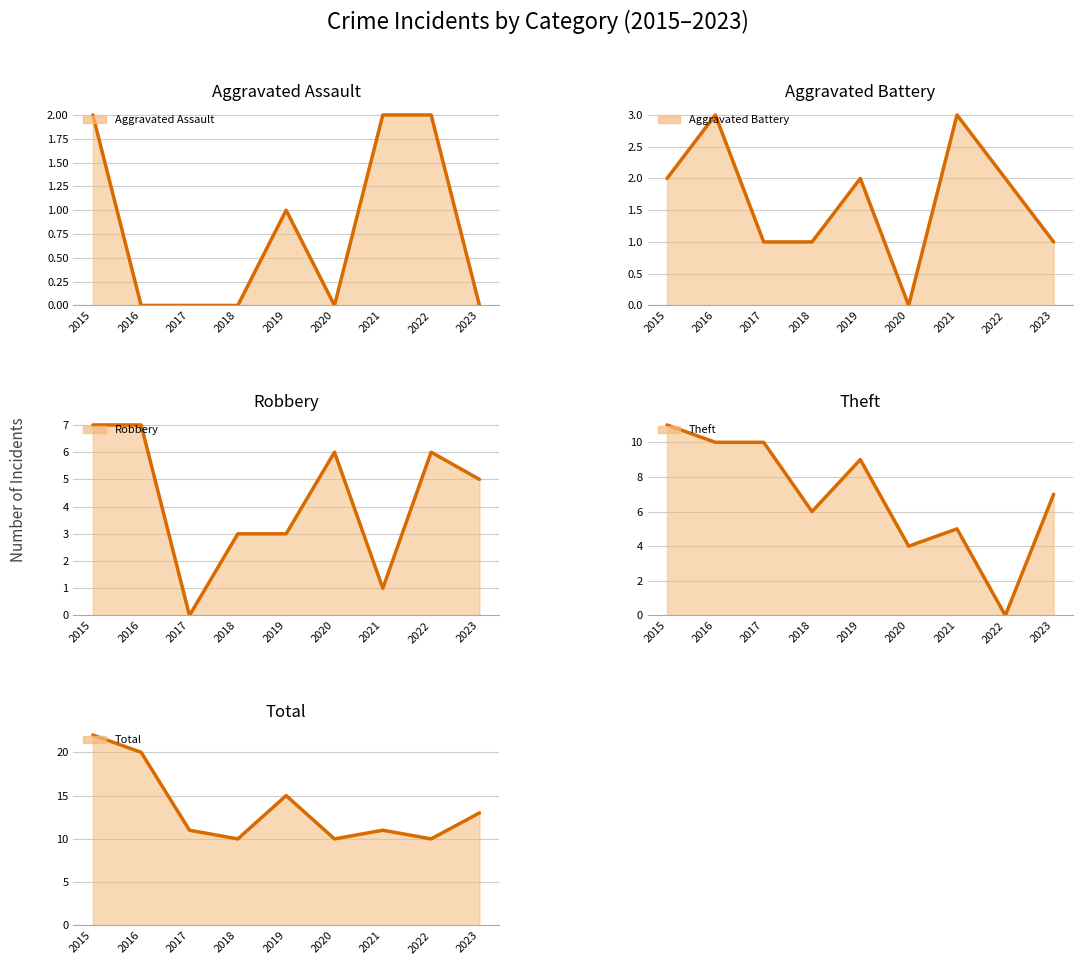

Reading right to left, what are all the values shown in this chart?

Aggravated Assault: 0	2	2	0	1	0	0	0	2
Aggravated Battery: 1	2	3	0	2	1	1	3	2
Robbery: 5	6	1	6	3	3	0	7	7
Theft: 7	0	5	4	9	6	10	10	11
Total: 13	10	11	10	15	10	11	20	22